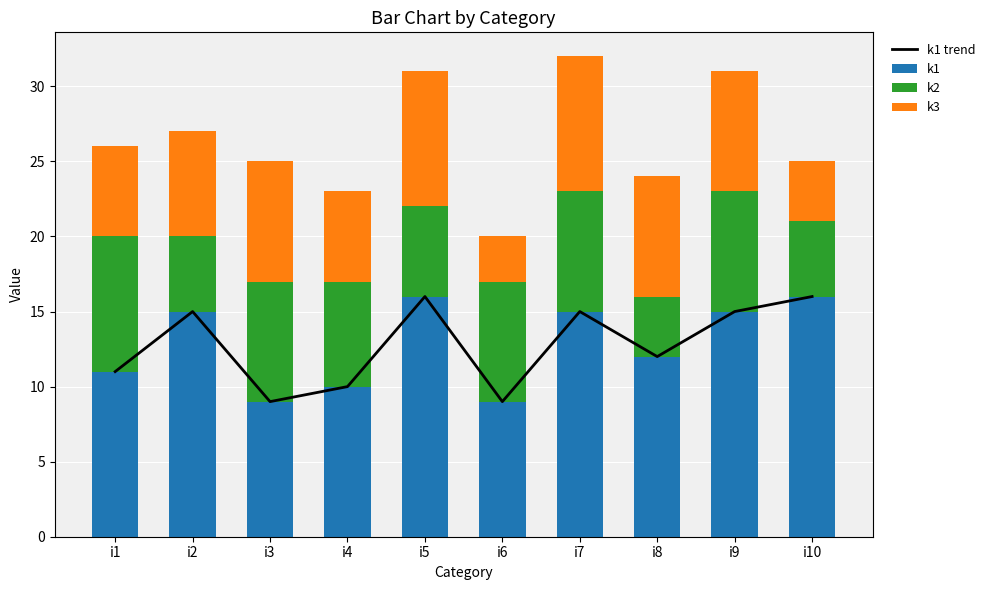

Reading left to right, list all the values displayed in this chart.

k1 trend: i1=11	i2=15	i3=9	i4=10	i5=16	i6=9	i7=15	i8=12	i9=15	i10=16
k1: i1=11	i2=15	i3=9	i4=10	i5=16	i6=9	i7=15	i8=12	i9=15	i10=16
k2: i1=9	i2=5	i3=8	i4=7	i5=6	i6=8	i7=8	i8=4	i9=8	i10=5
k3: i1=6	i2=7	i3=8	i4=6	i5=9	i6=3	i7=9	i8=8	i9=8	i10=4